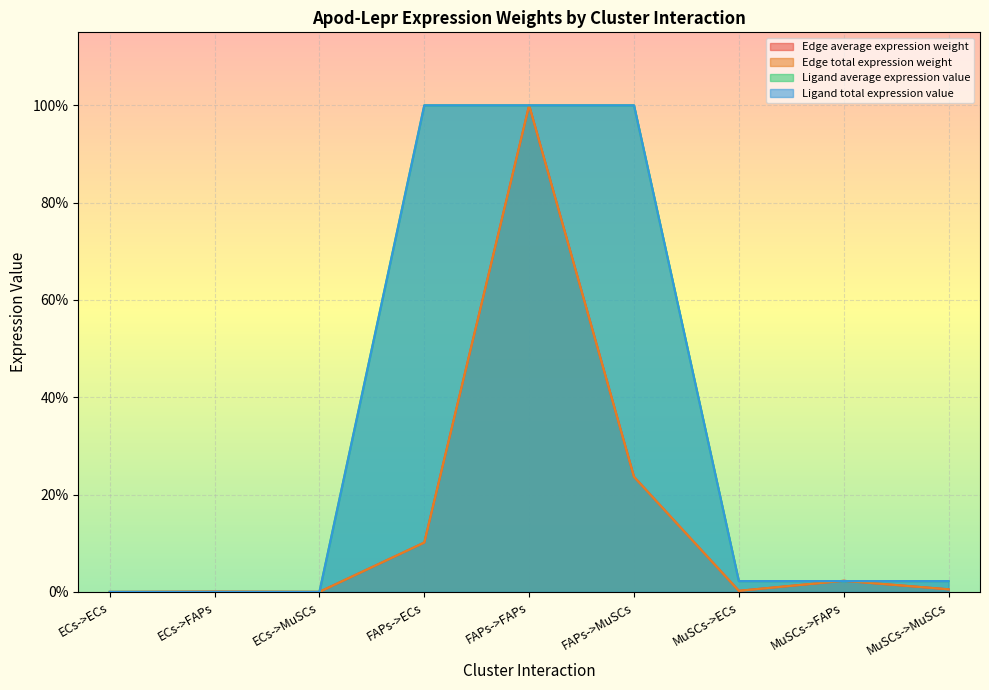

At which label is Ligand total expression value closest to 0?

ECs->ECs